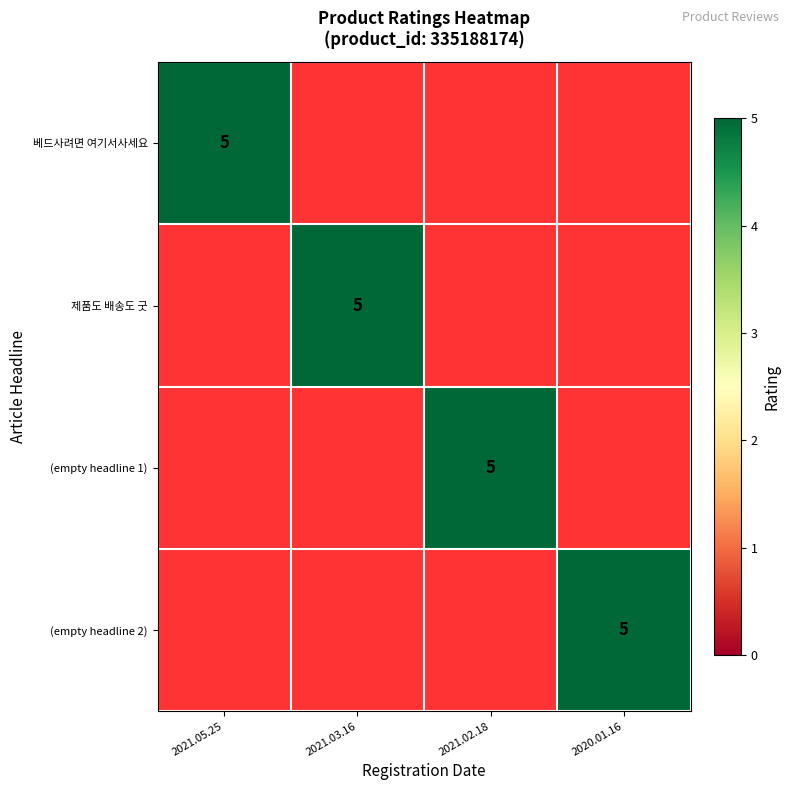

Which has a higher value, 2021.02.18 or 2020.01.16?

2021.02.18